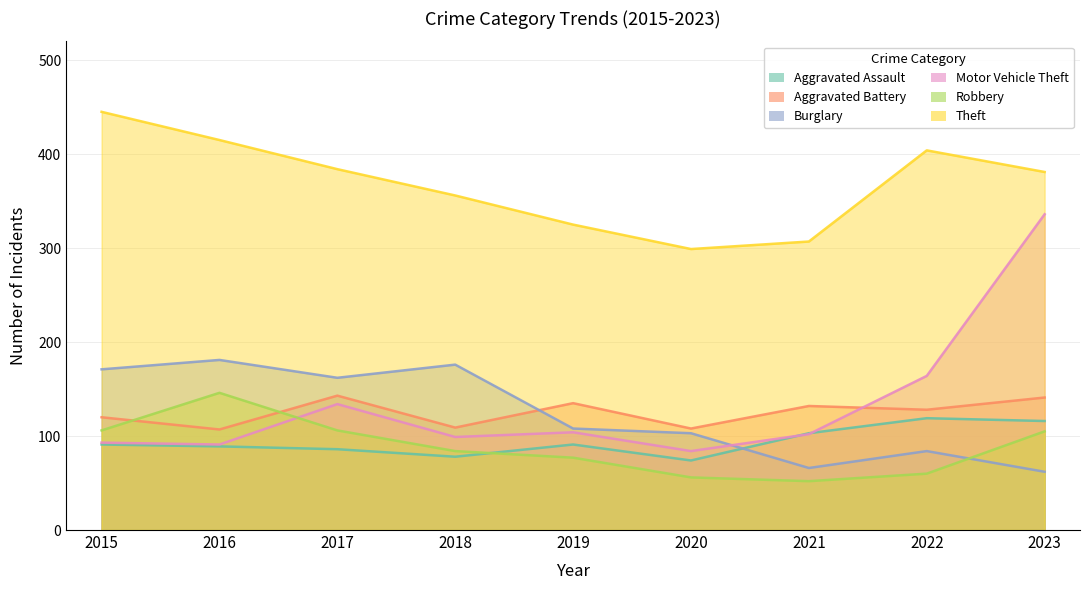

After their last crossing, which series has the higher values: Motor Vehicle Theft or Robbery?

Motor Vehicle Theft